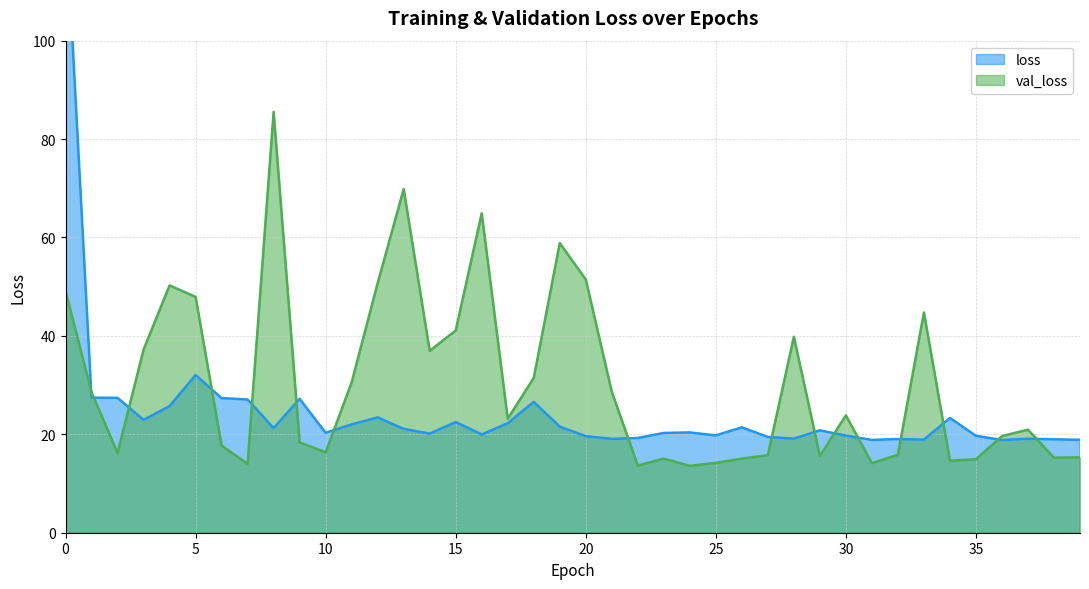

What is the minimum value shown in the chart?

13.6